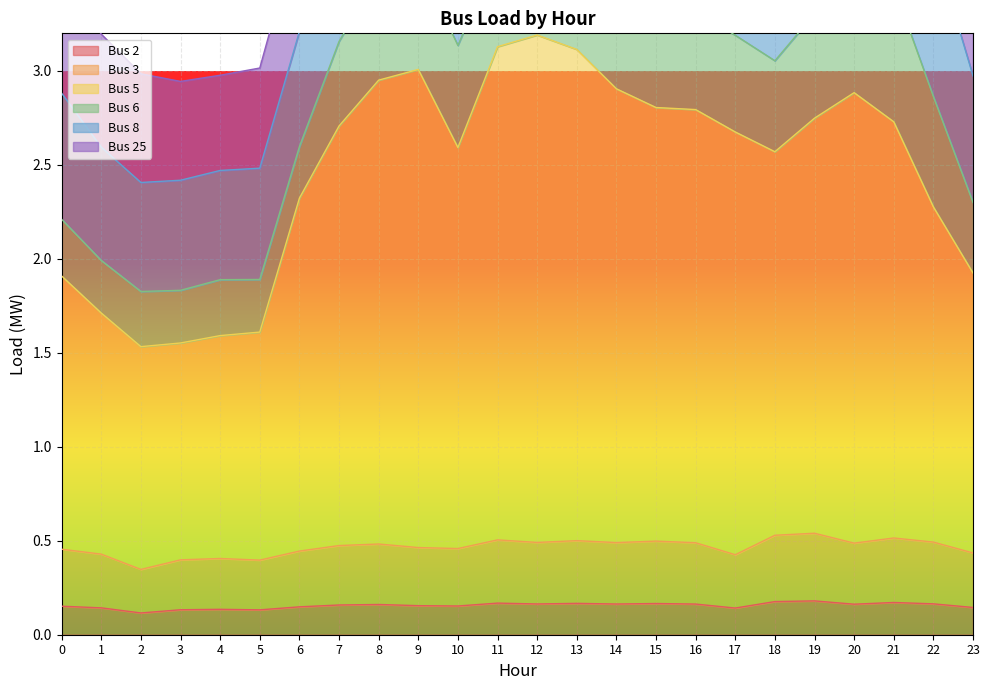

How many data points does each series have?

24